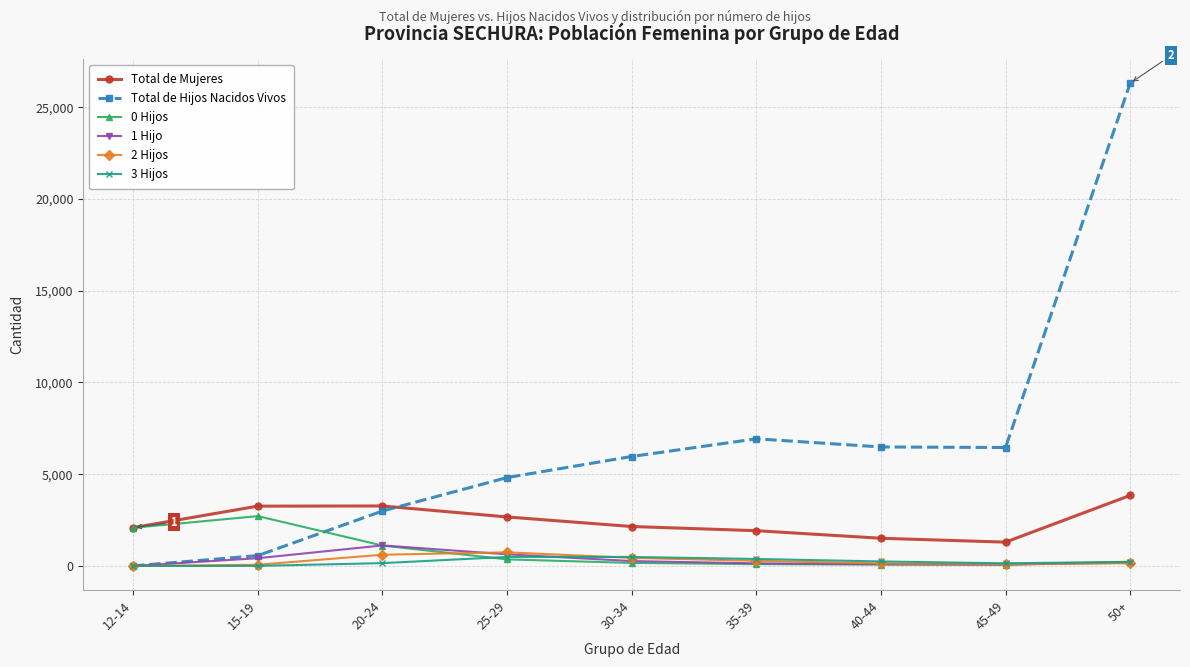

What is the difference between the 3 Hijos values at 15-19 and 30-34?

487